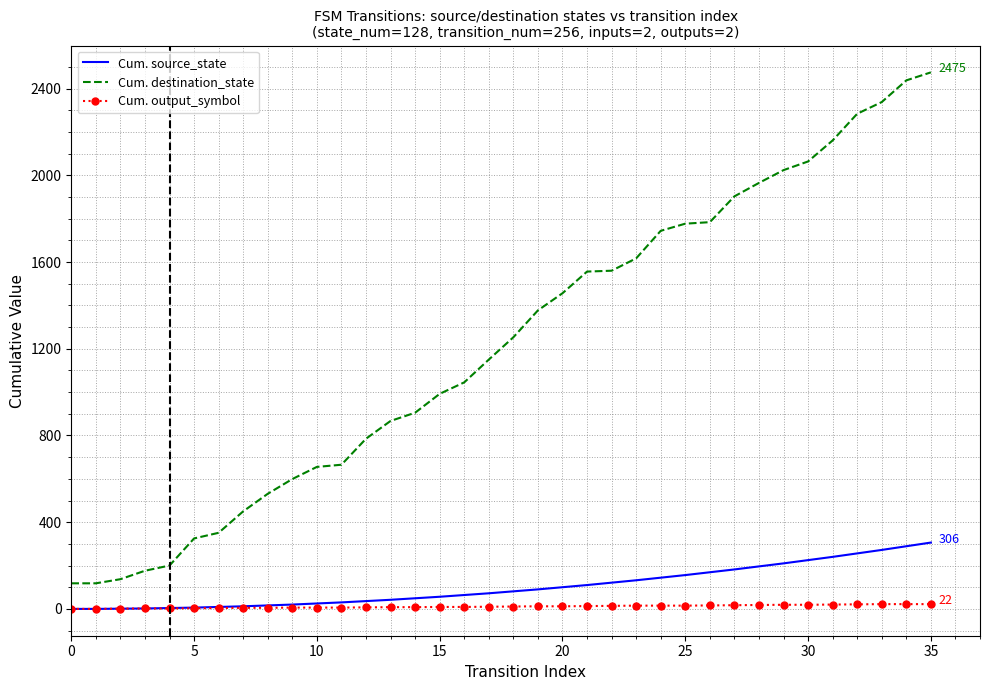

List the series in order of their peak value, highest first.

Cum. destination_state, Cum. source_state, Cum. output_symbol